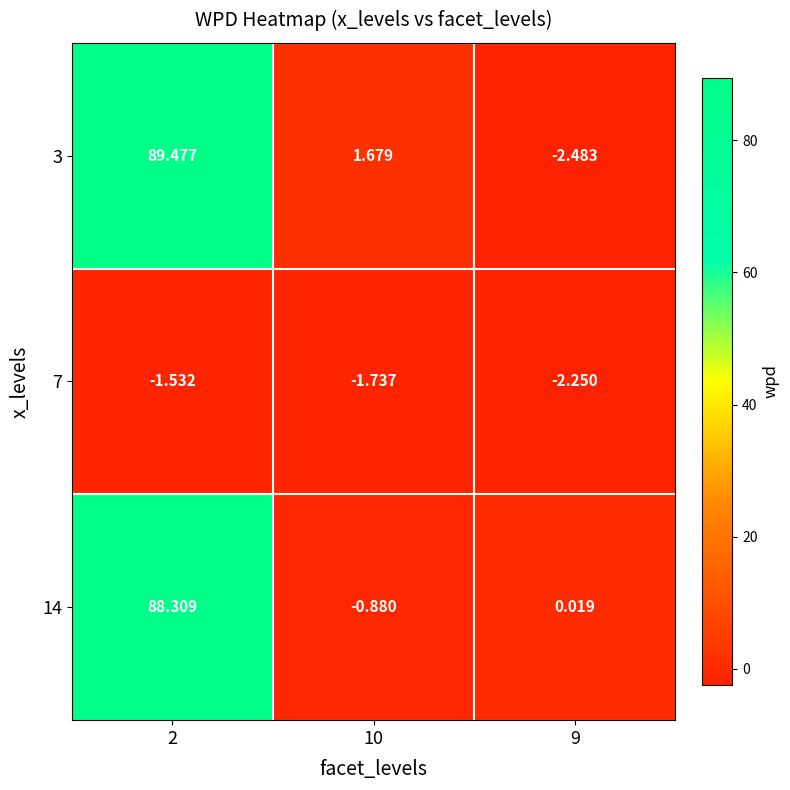

Is the value of 7 at 10 greater than the value of 14 at 2?

No